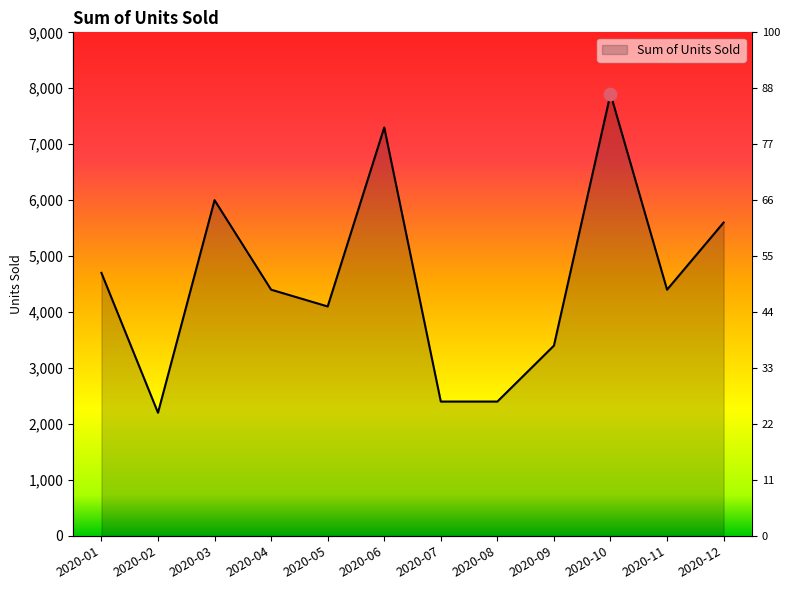

What is the change in value from 2020-03 to 2020-06?

+1300